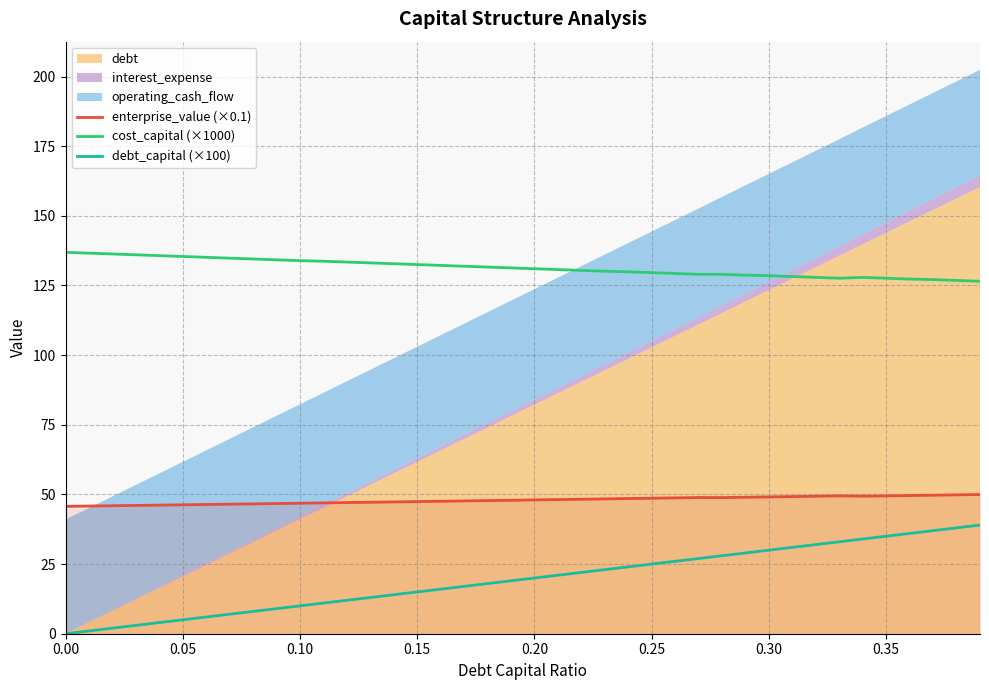

True or false: cost_capital (×1000) and enterprise_value (×0.1) intersect in this chart.

False